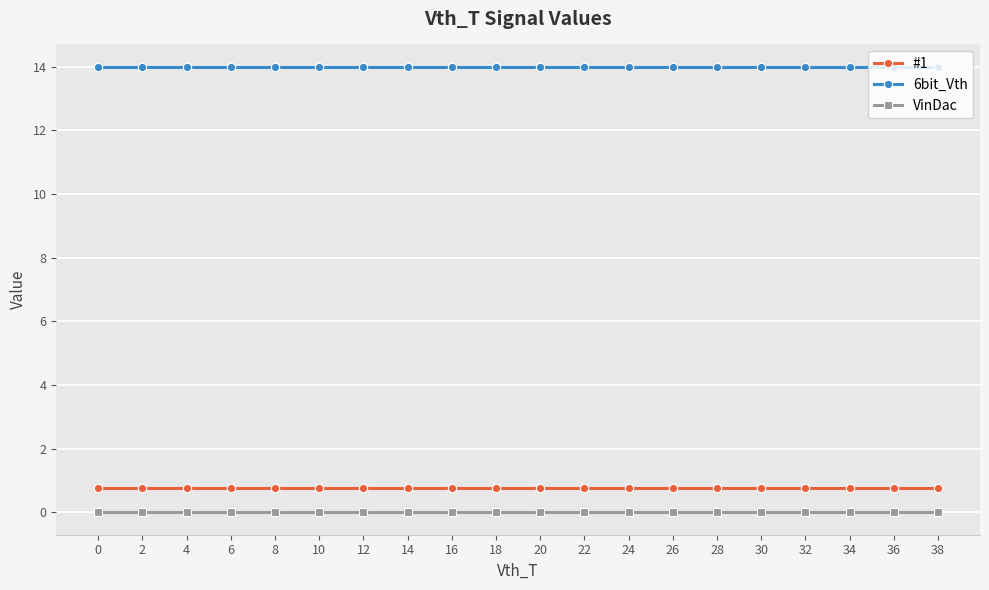

List the series in order of their peak value, lowest first.

VinDac, #1, 6bit_Vth